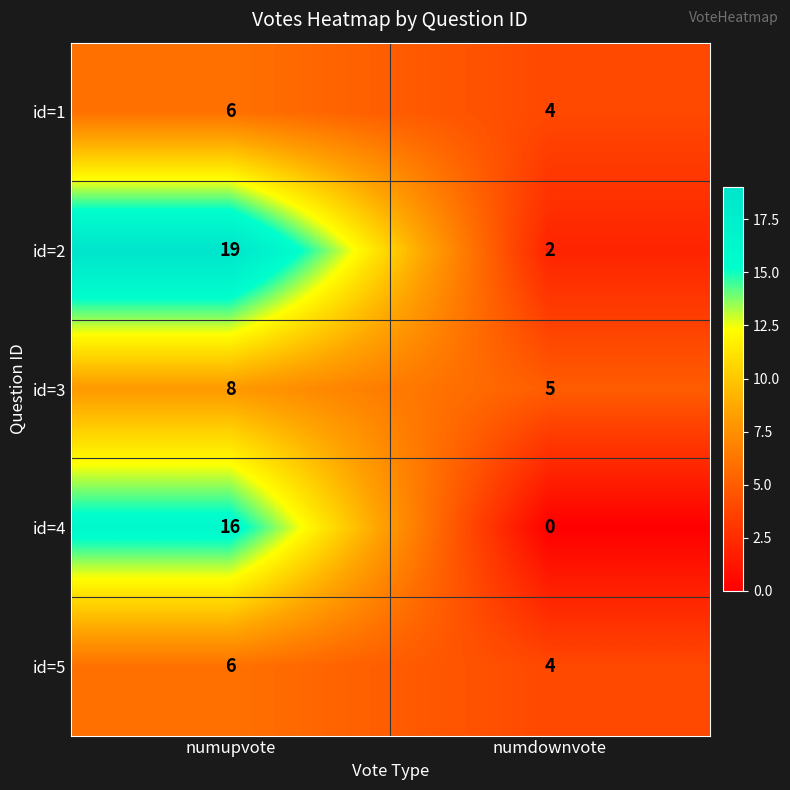

List the labels in order of id=4 value, largest first.

numupvote, numdownvote